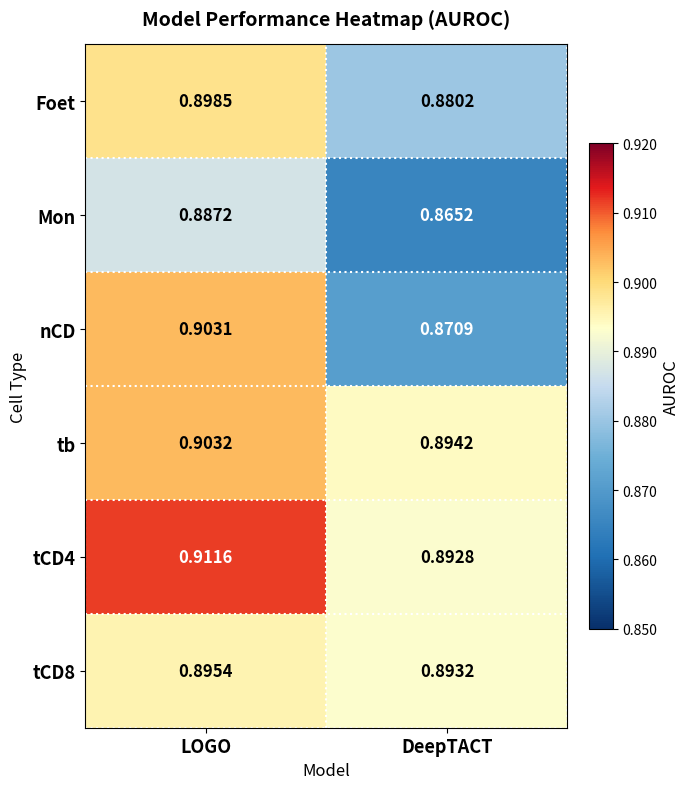

Where is nCD nearest to the value 0?

DeepTACT